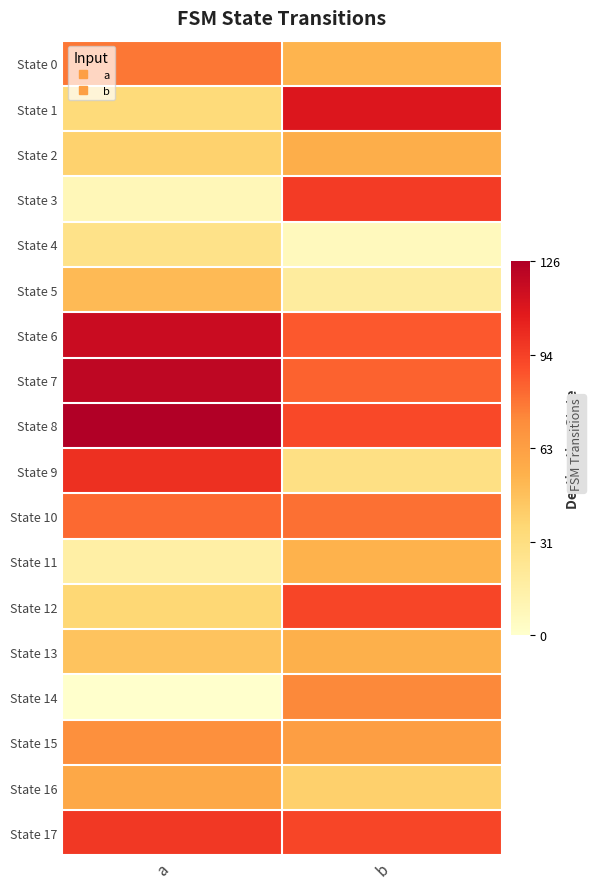

Reading left to right, what are all the values shown in this chart?

State 0: a=0.6	b=0.4
State 1: a=0.3	b=0.9
State 2: a=0.3	b=0.4
State 3: a=0.1	b=0.8
State 4: a=0.2	b=0.0
State 5: a=0.4	b=0.2
State 6: a=0.9	b=0.7
State 7: a=1.0	b=0.7
State 8: a=1.0	b=0.7
State 9: a=0.8	b=0.2
State 10: a=0.7	b=0.6
State 11: a=0.1	b=0.4
State 12: a=0.3	b=0.7
State 13: a=0.4	b=0.4
State 14: a=0.0	b=0.6
State 15: a=0.6	b=0.5
State 16: a=0.5	b=0.3
State 17: a=0.8	b=0.7